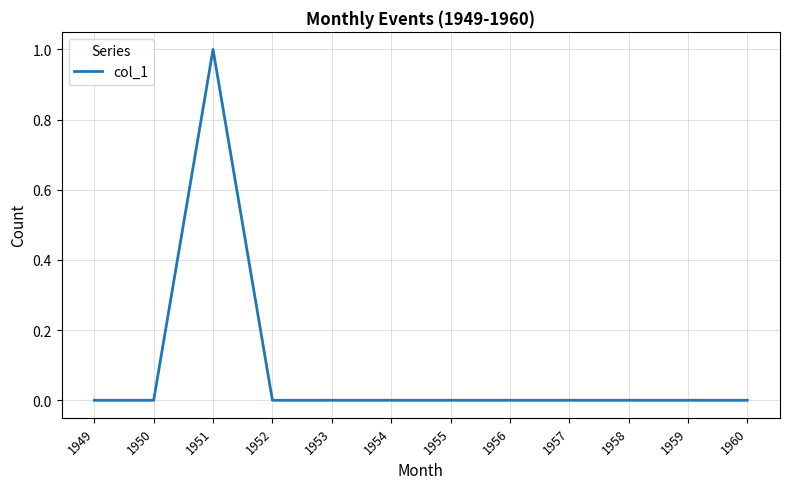

Reading right to left, list all the values displayed in this chart.

1960=0	1959=0	1958=0	1957=0	1956=0	1955=0	1954=0	1953=0	1952=0	1951=1	1950=0	1949=0